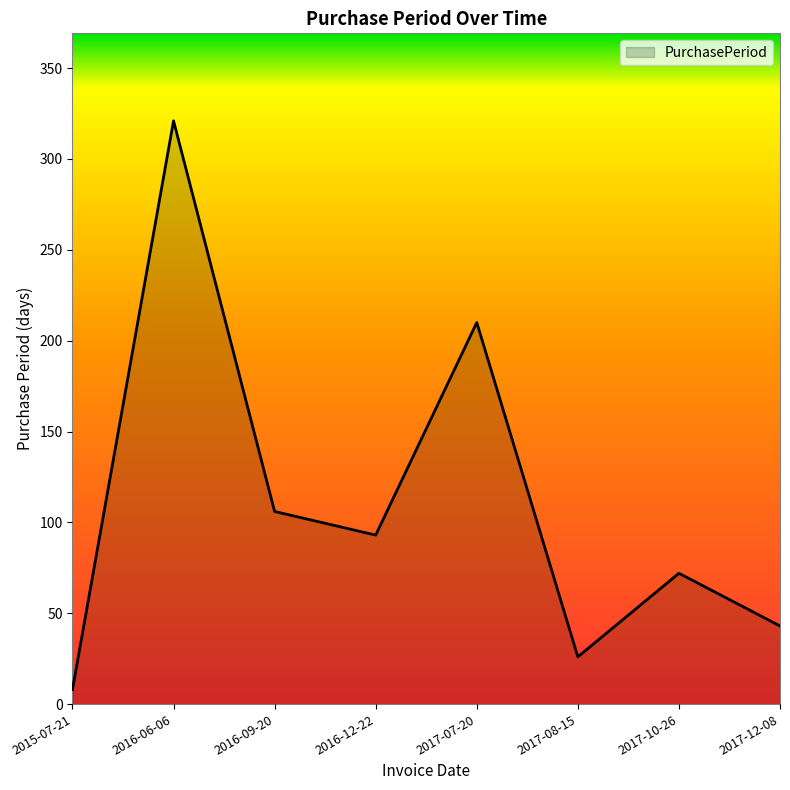

Which label corresponds to the smallest value in the chart?

2015-07-21